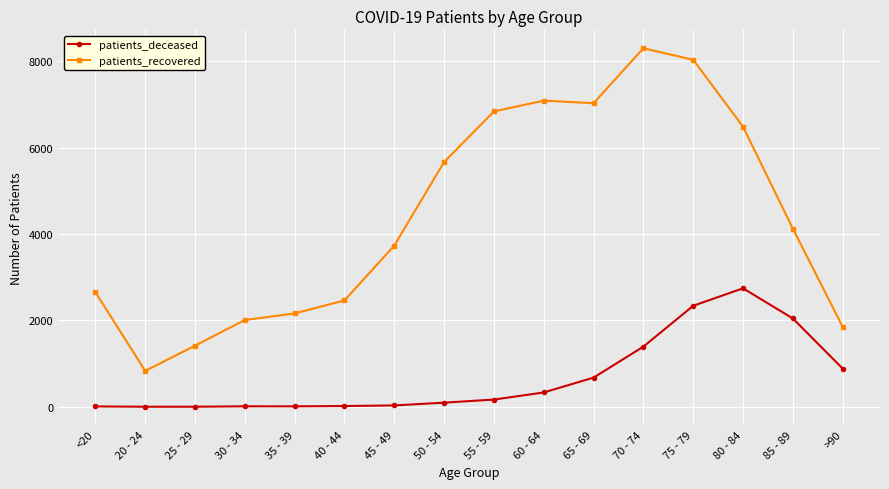

At which category does patients_recovered reach its first local valley?

20 - 24